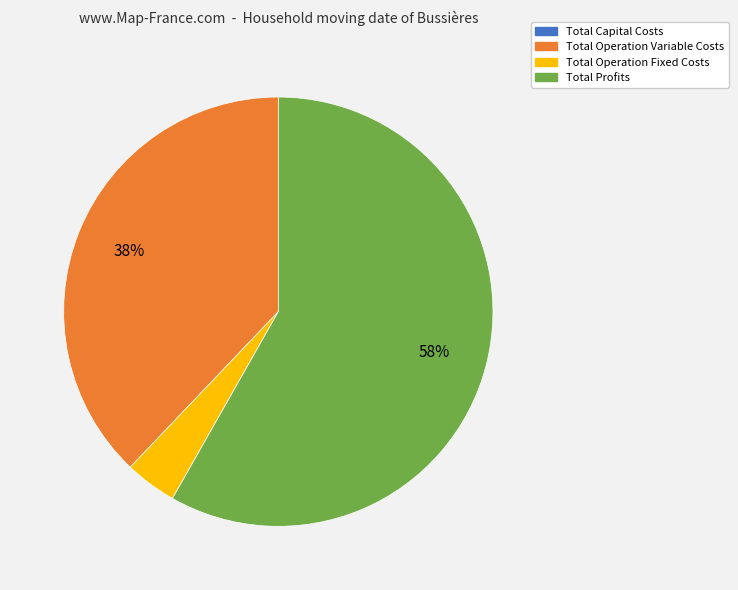

How many slices are in this pie chart?

3